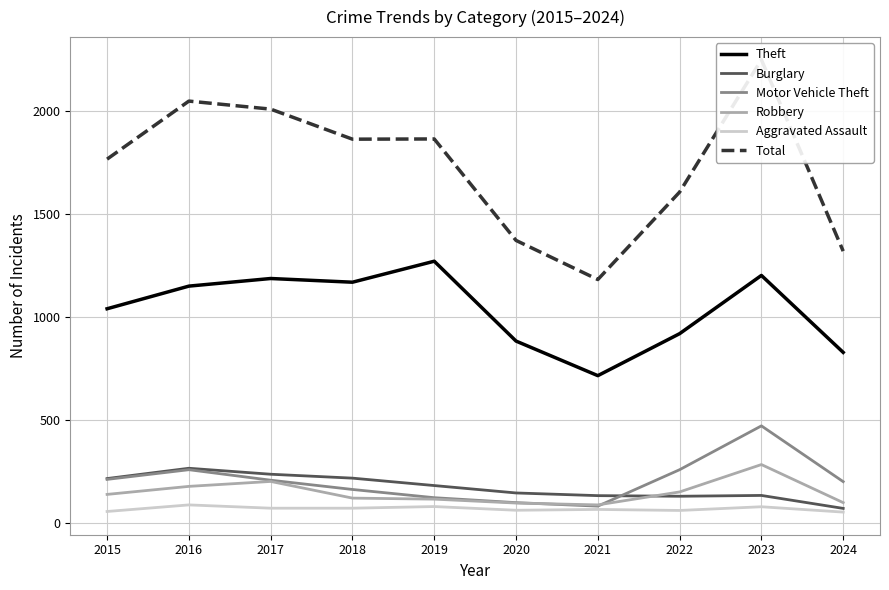

Reading right to left, what are all the values shown in this chart?

Theft: 829	1203	920	716	884	1272	1170	1188	1151	1041
Burglary: 71	134	130	133	146	182	218	237	266	216
Motor Vehicle Theft: 201	472	259	82	99	123	163	208	259	212
Robbery: 99	284	151	88	97	116	121	202	178	139
Aggravated Assault: 53	79	61	66	62	80	72	72	88	56
Total: 1321	2251	1608	1183	1373	1866	1865	2011	2050	1768